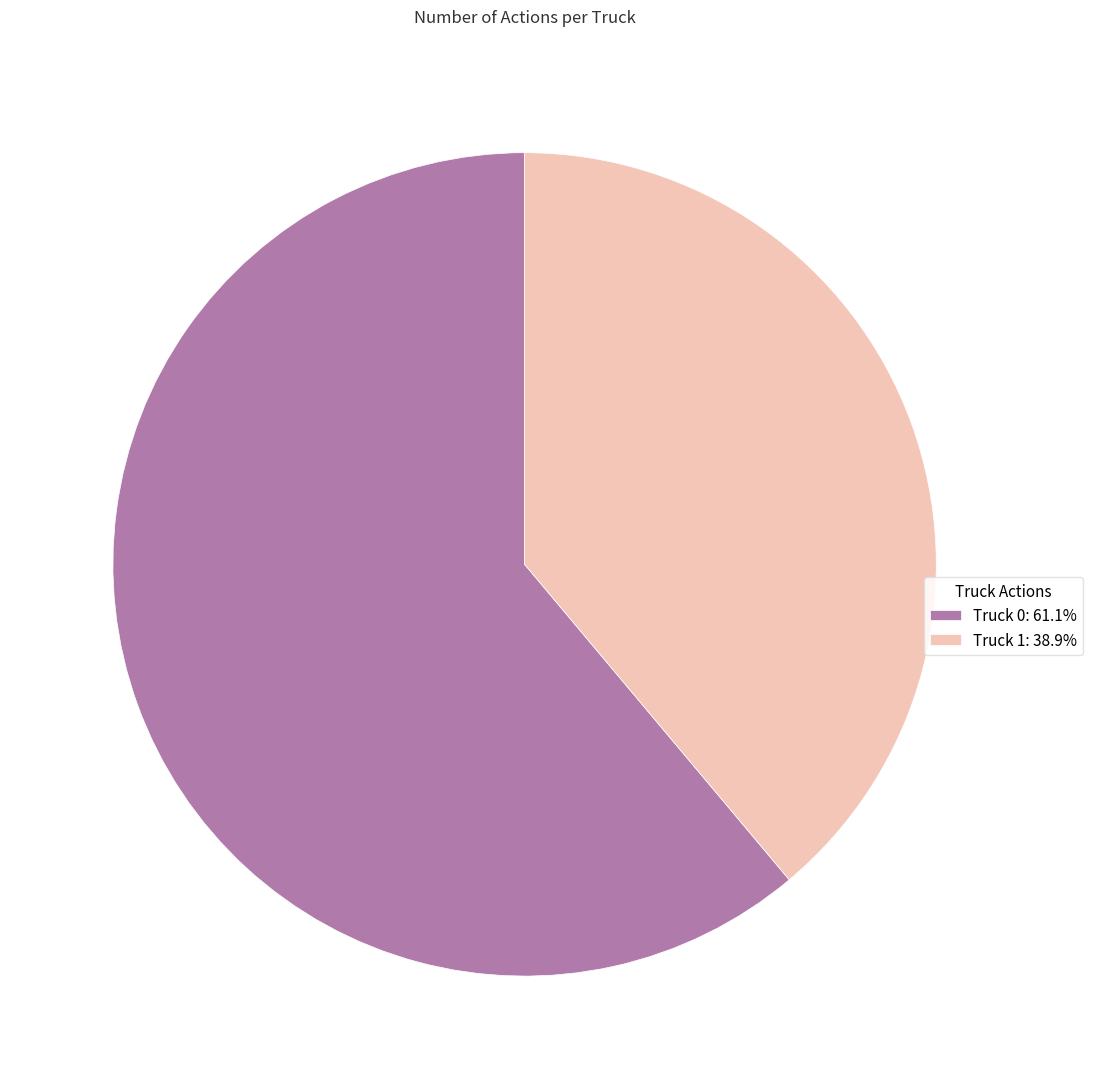

Is the sum of Truck 1: 38.9% and Truck 0: 61.1% greater than half?

Yes